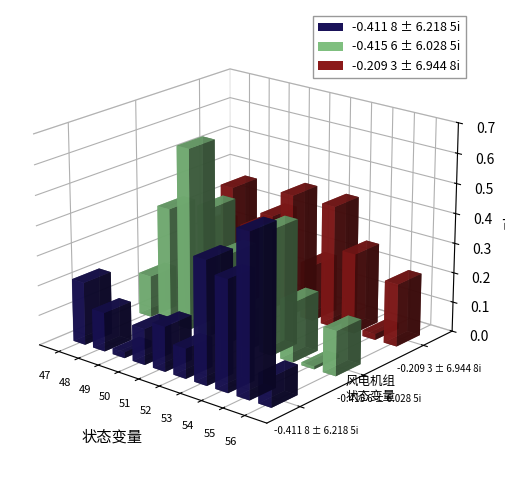

At which category is the sum across all series the highest?

53